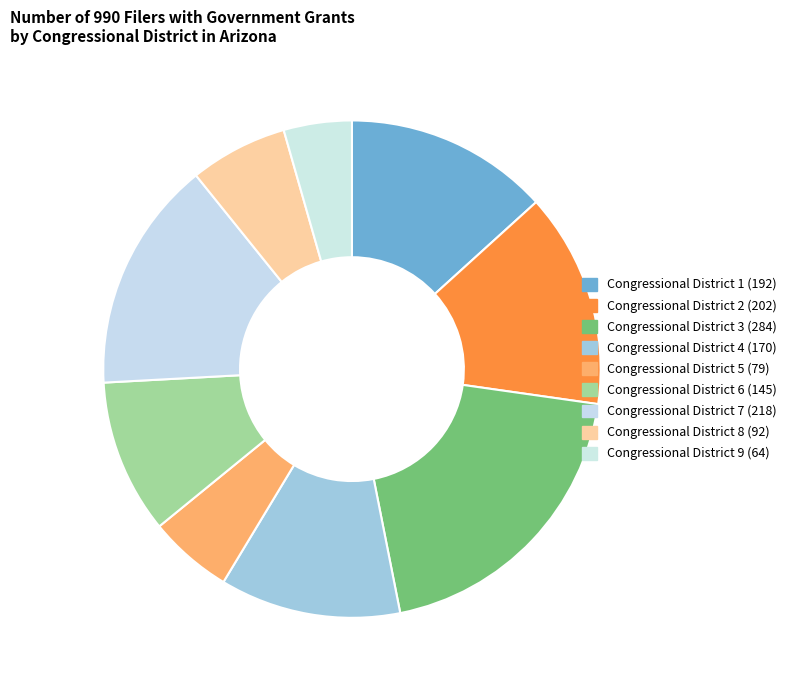

Which slice is the largest?

Congressional District 3